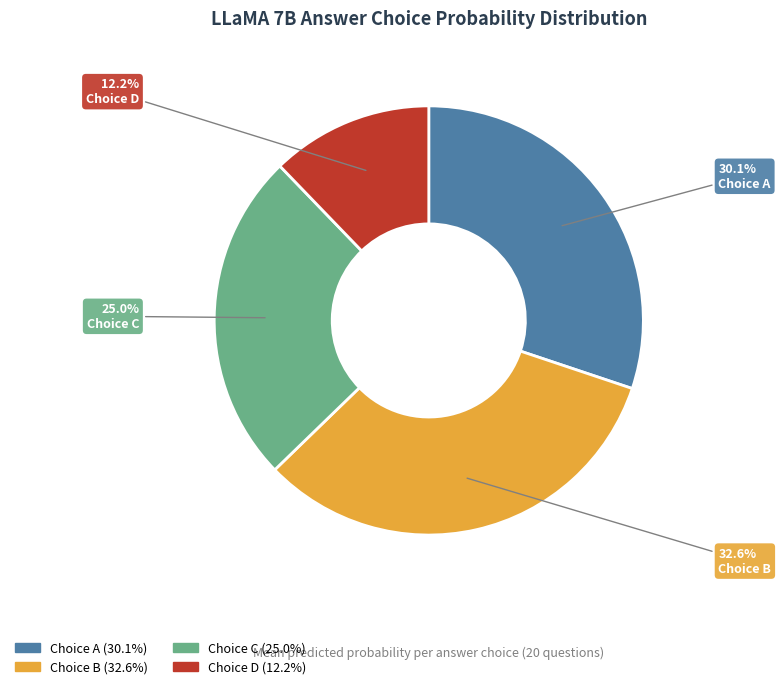

Is there a majority slice in this chart?

No